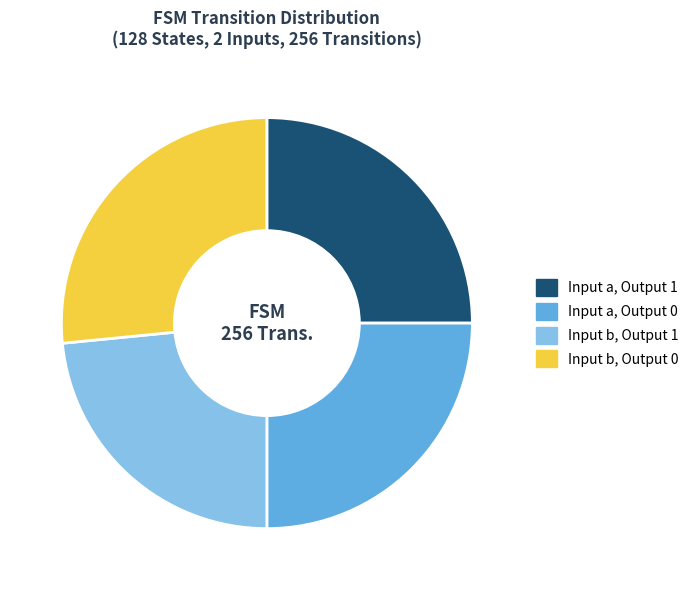

Do Input b, Output 0 and Input a, Output 1 together represent more than half of the pie?

Yes